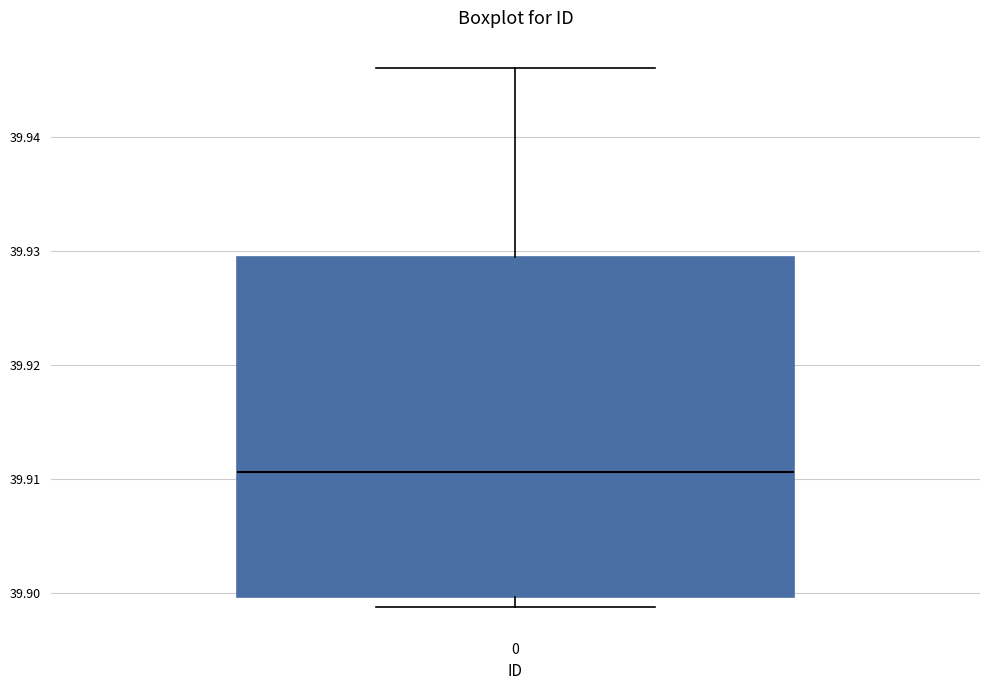

Read this box plot against the y-axis: the position of the median line, the range covered by the box, and the ends of both whiskers. The values are not printed on the chart, so give them approximately, as read against the axis.

median 39.911, box 39.900 to 39.930, whiskers 39.899 to 39.946